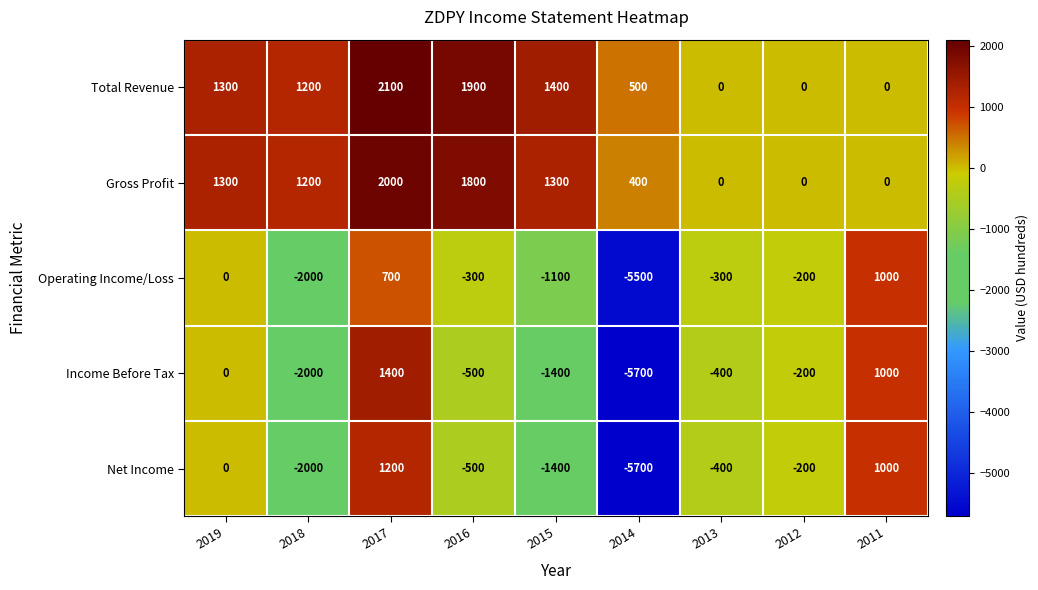

The Operating Income/Loss series shows -300 at 2013. True or false?

True